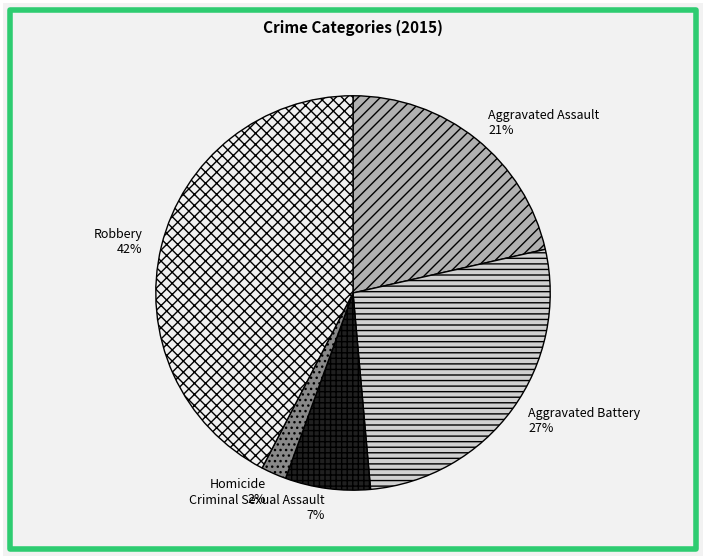

To the nearest percent, what is the difference between the Aggravated Battery and Aggravated Assault slice percentages?

6%